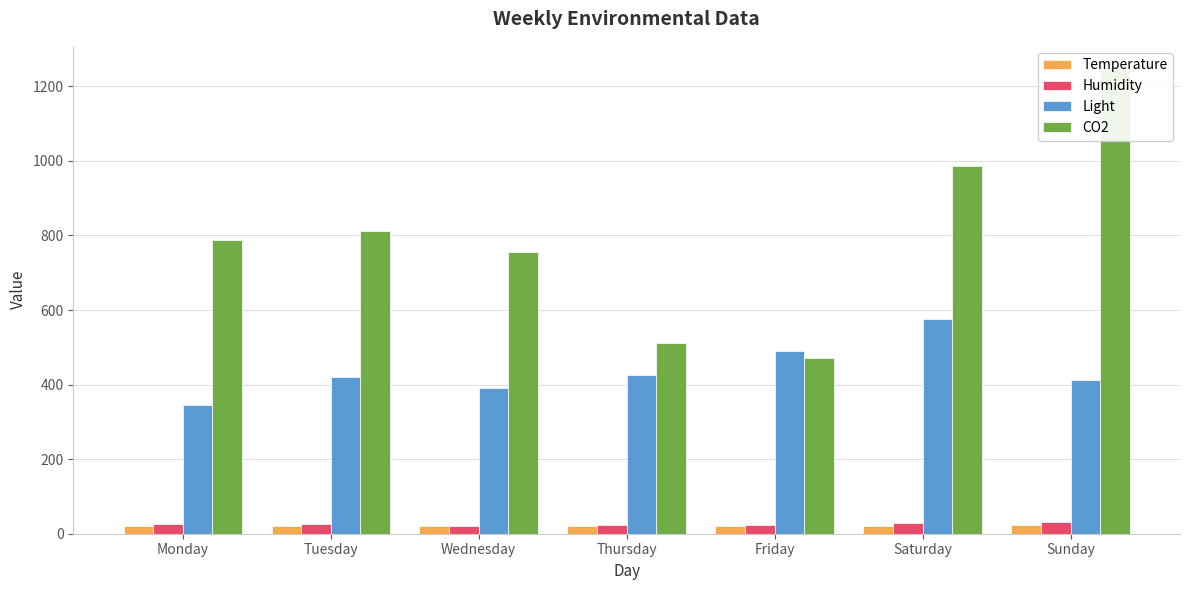

List the series in order of their peak value, highest first.

CO2, Light, Humidity, Temperature